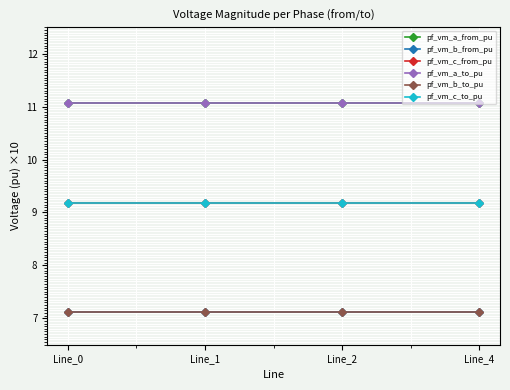

Does the chart have visible grid lines?

Yes